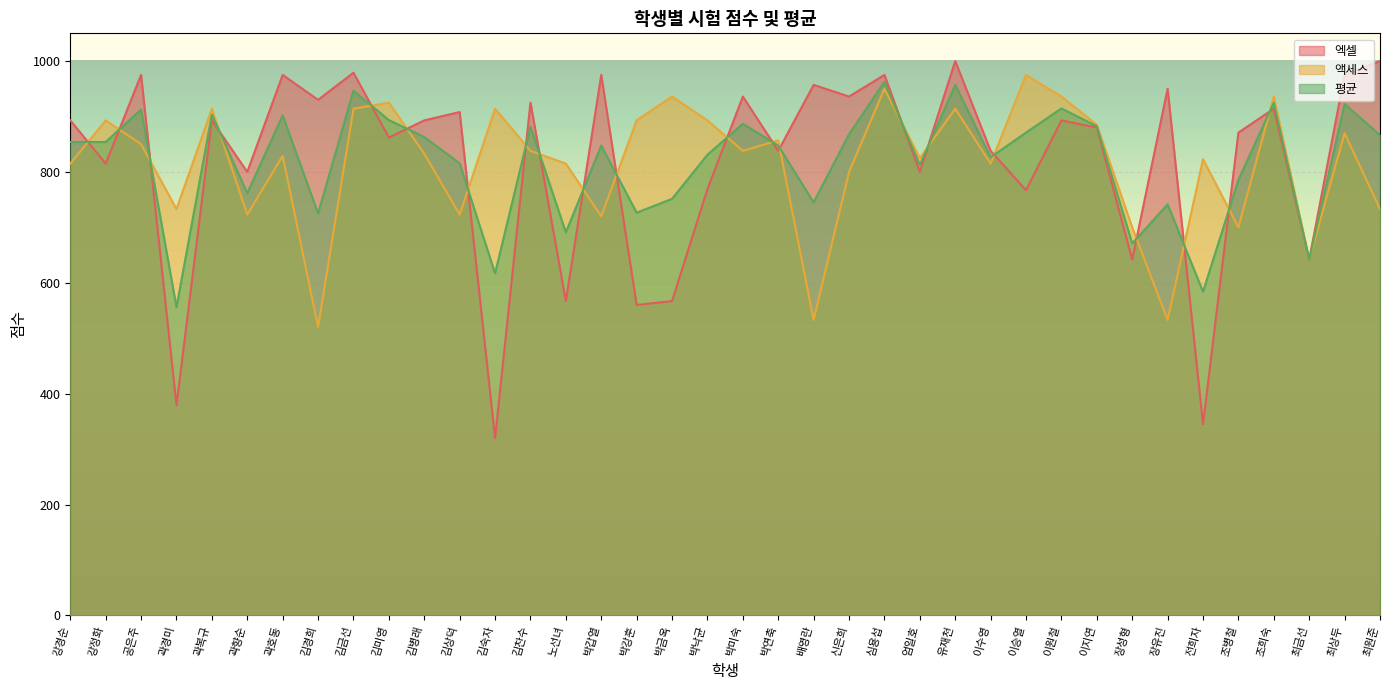

At which category is the sum across all series the highest?

심용섭